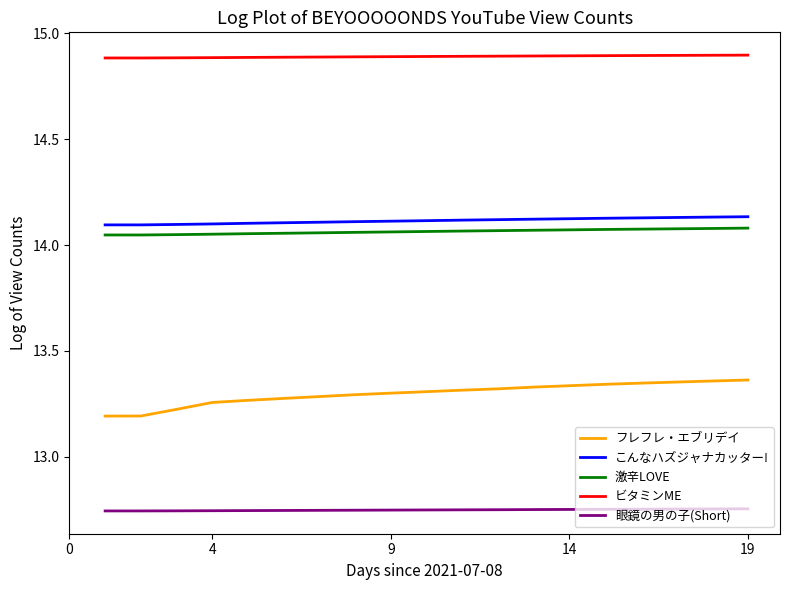

True or false: 眼鏡の男の子(Short) and 激辛LOVE cross at least once.

False